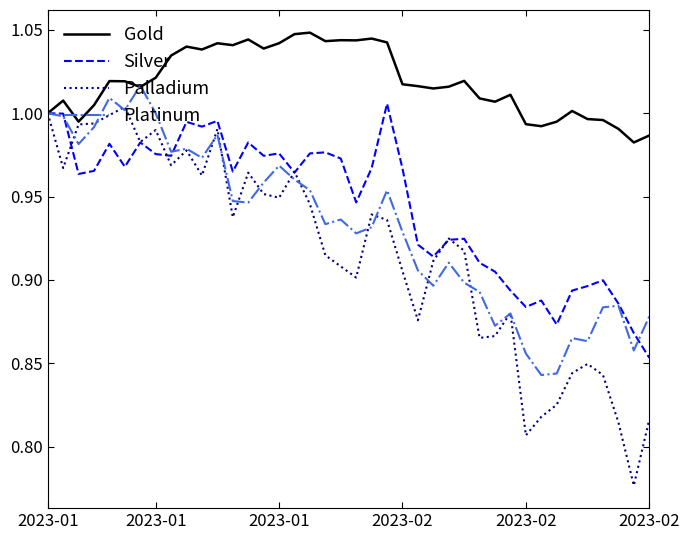

Which series has the largest total across all categories?

Gold